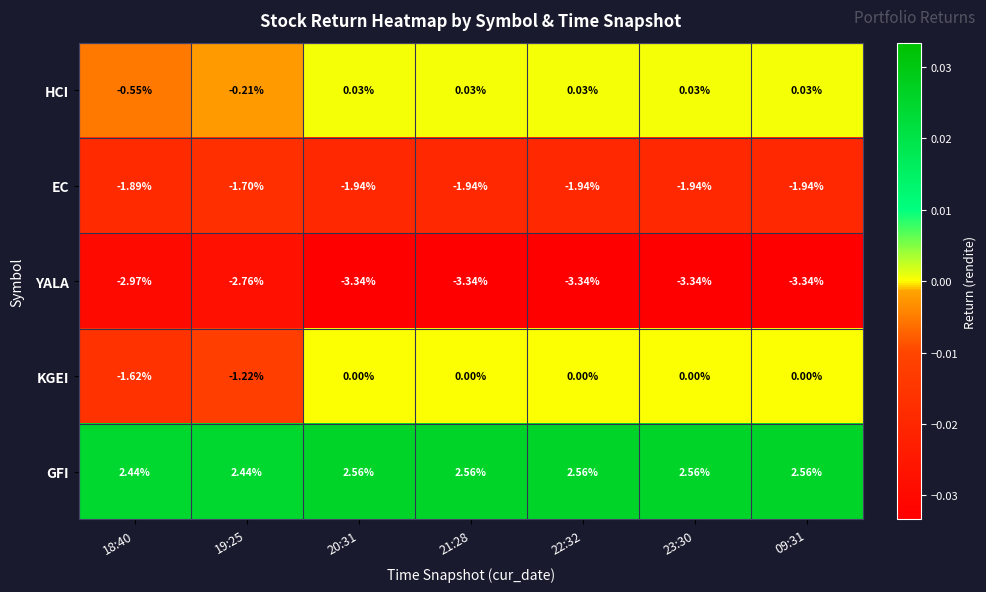

Is the value of EC at 18:40 greater than the value of KGEI at 09:31?

No